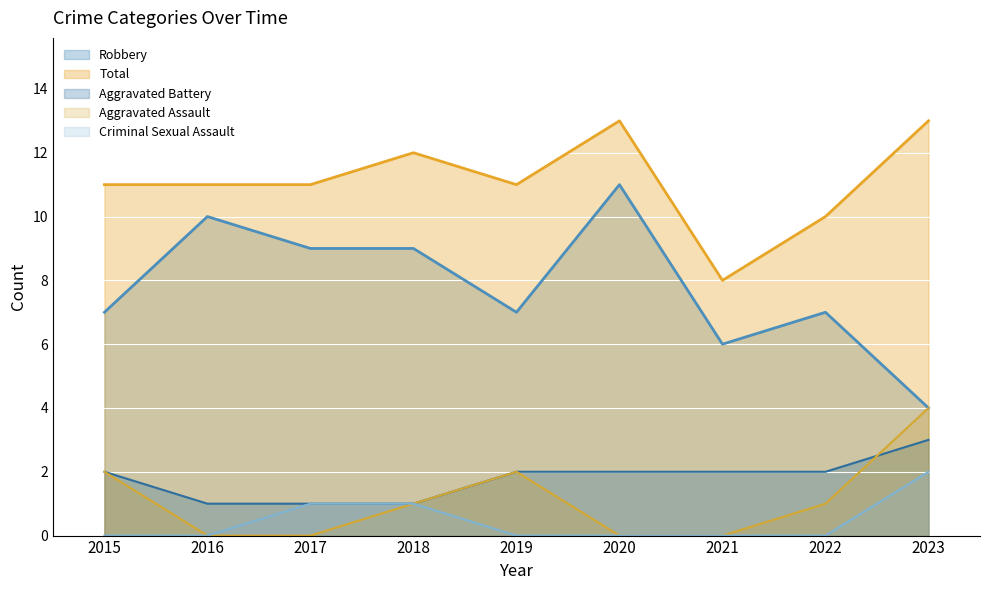

How many values in Criminal Sexual Assault are above zero?

3